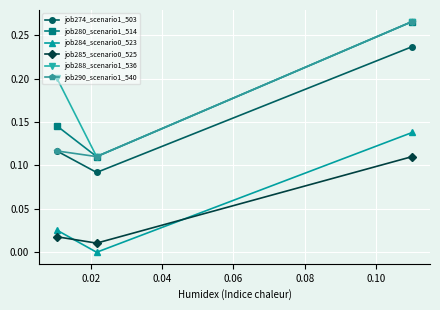

At how many categories does at least one series exceed 0?

3